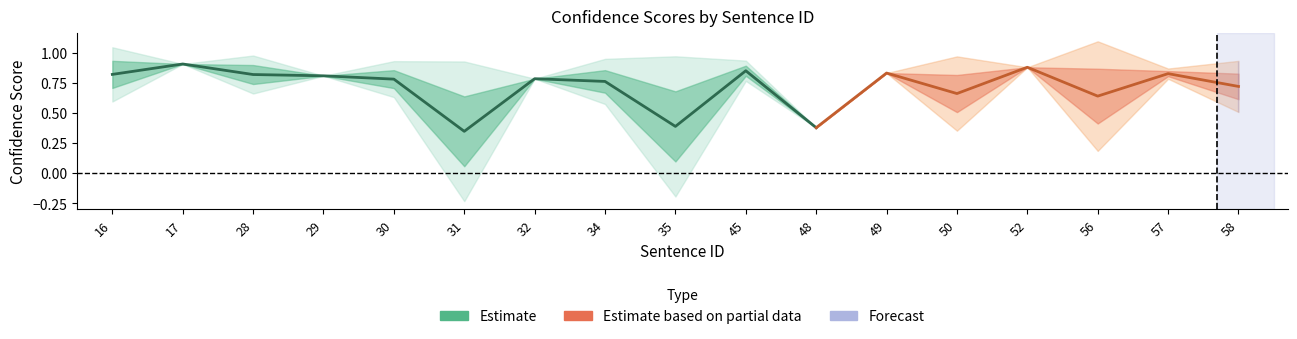

How many lines are shown in the chart?

1